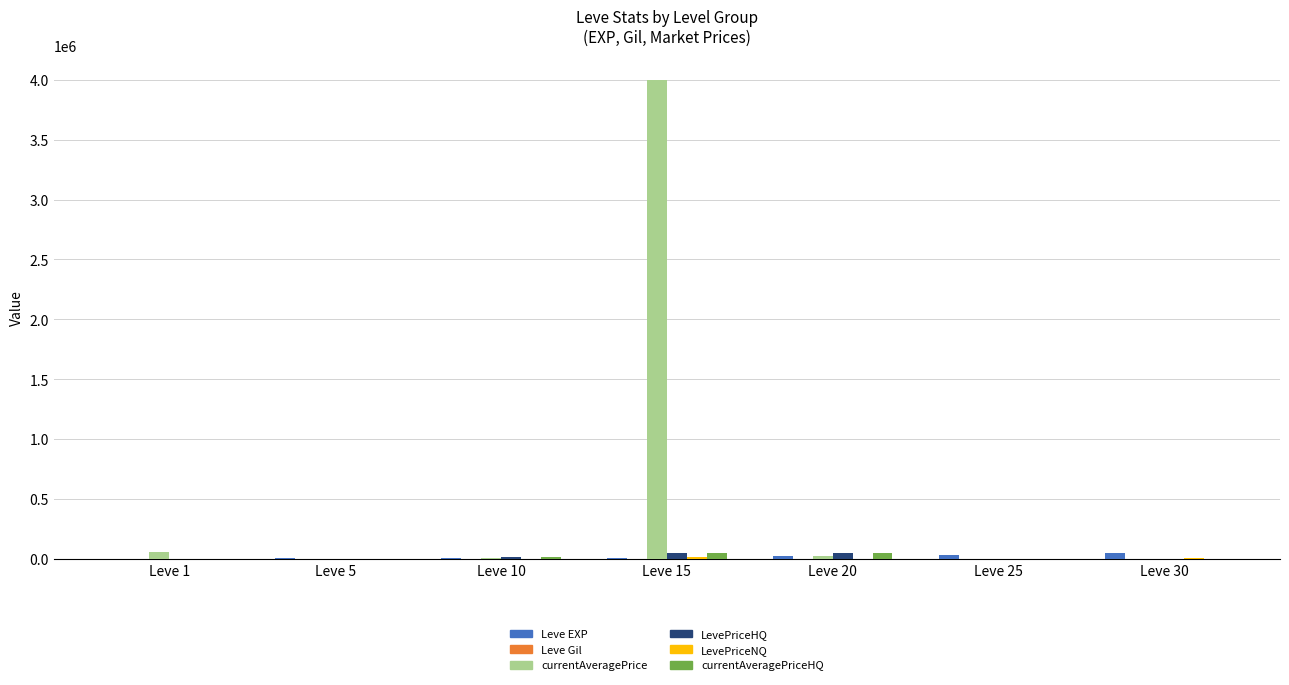

At which category is the sum across all series the highest?

Leve 15